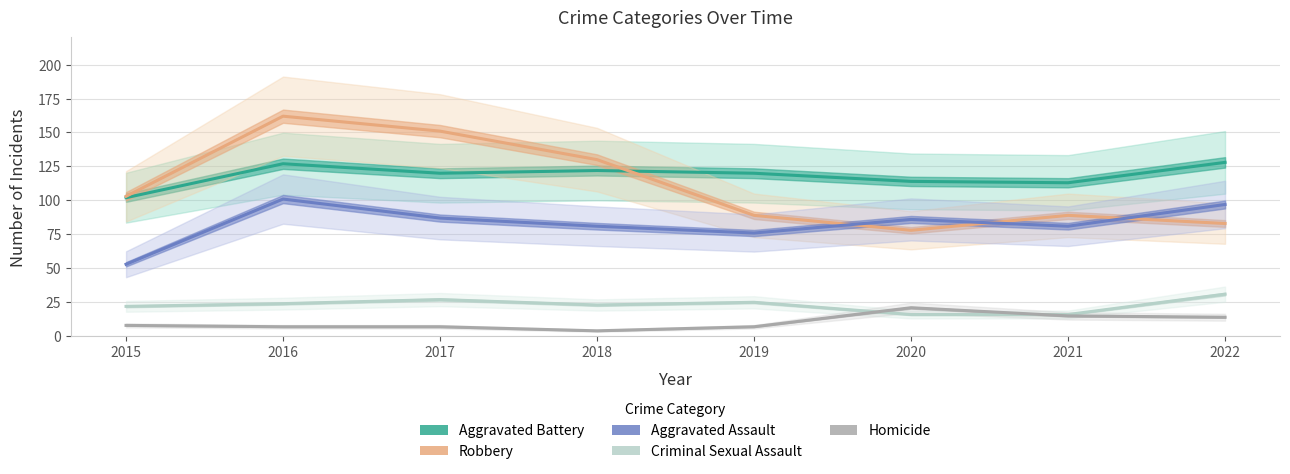

What is the difference between the maximum and second lowest values in the Homicide series?

14